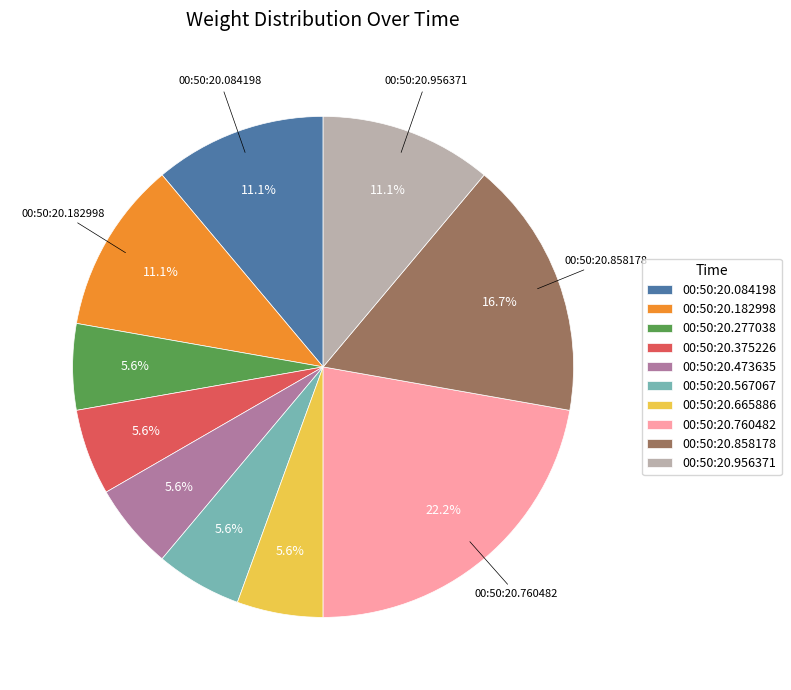

Which has a higher value, 00:50:20.858178 or 00:50:20.084198?

00:50:20.858178